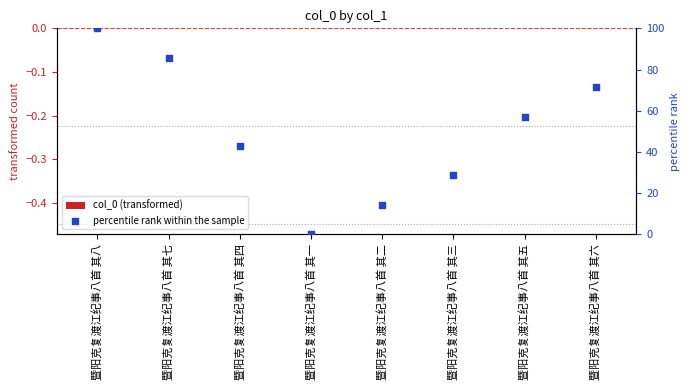

What are all the series names shown in the legend?

col_0 (transformed), percentile rank within the sample